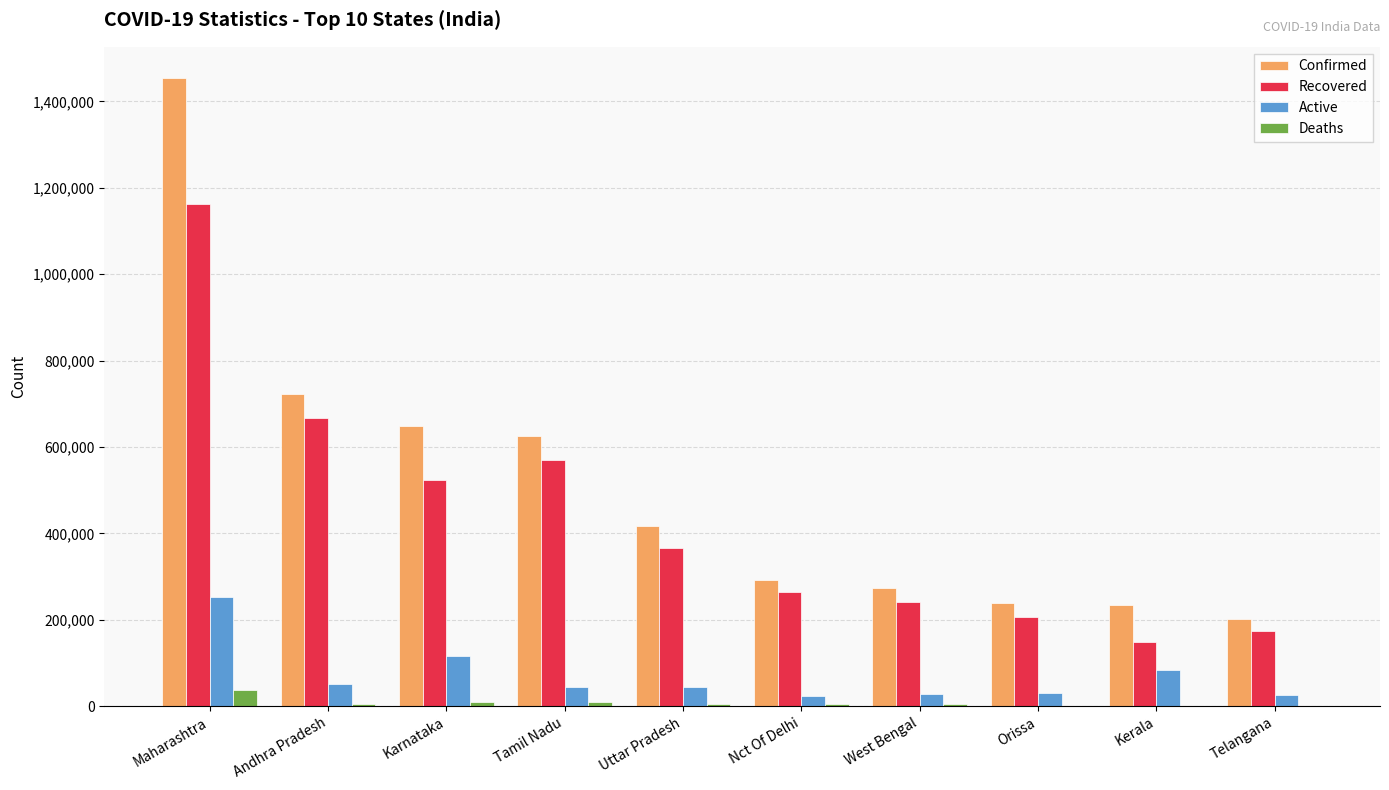

What are all the series names shown in the legend?

Confirmed, Recovered, Active, Deaths